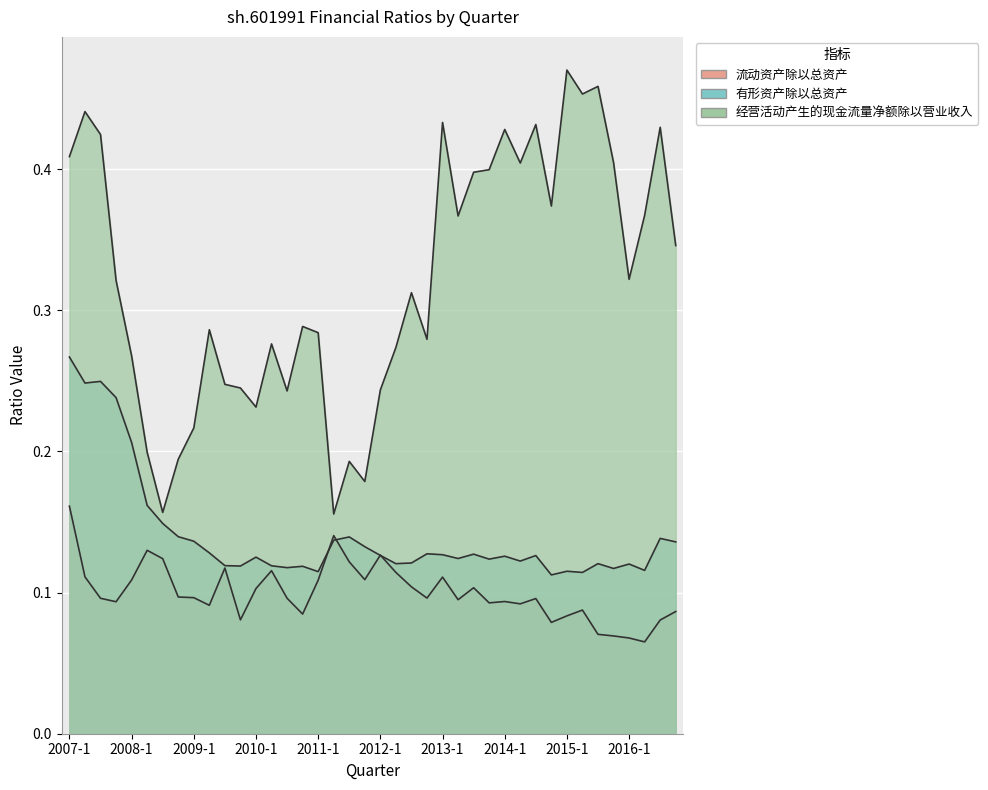

What position from the left is 2010-4?

16